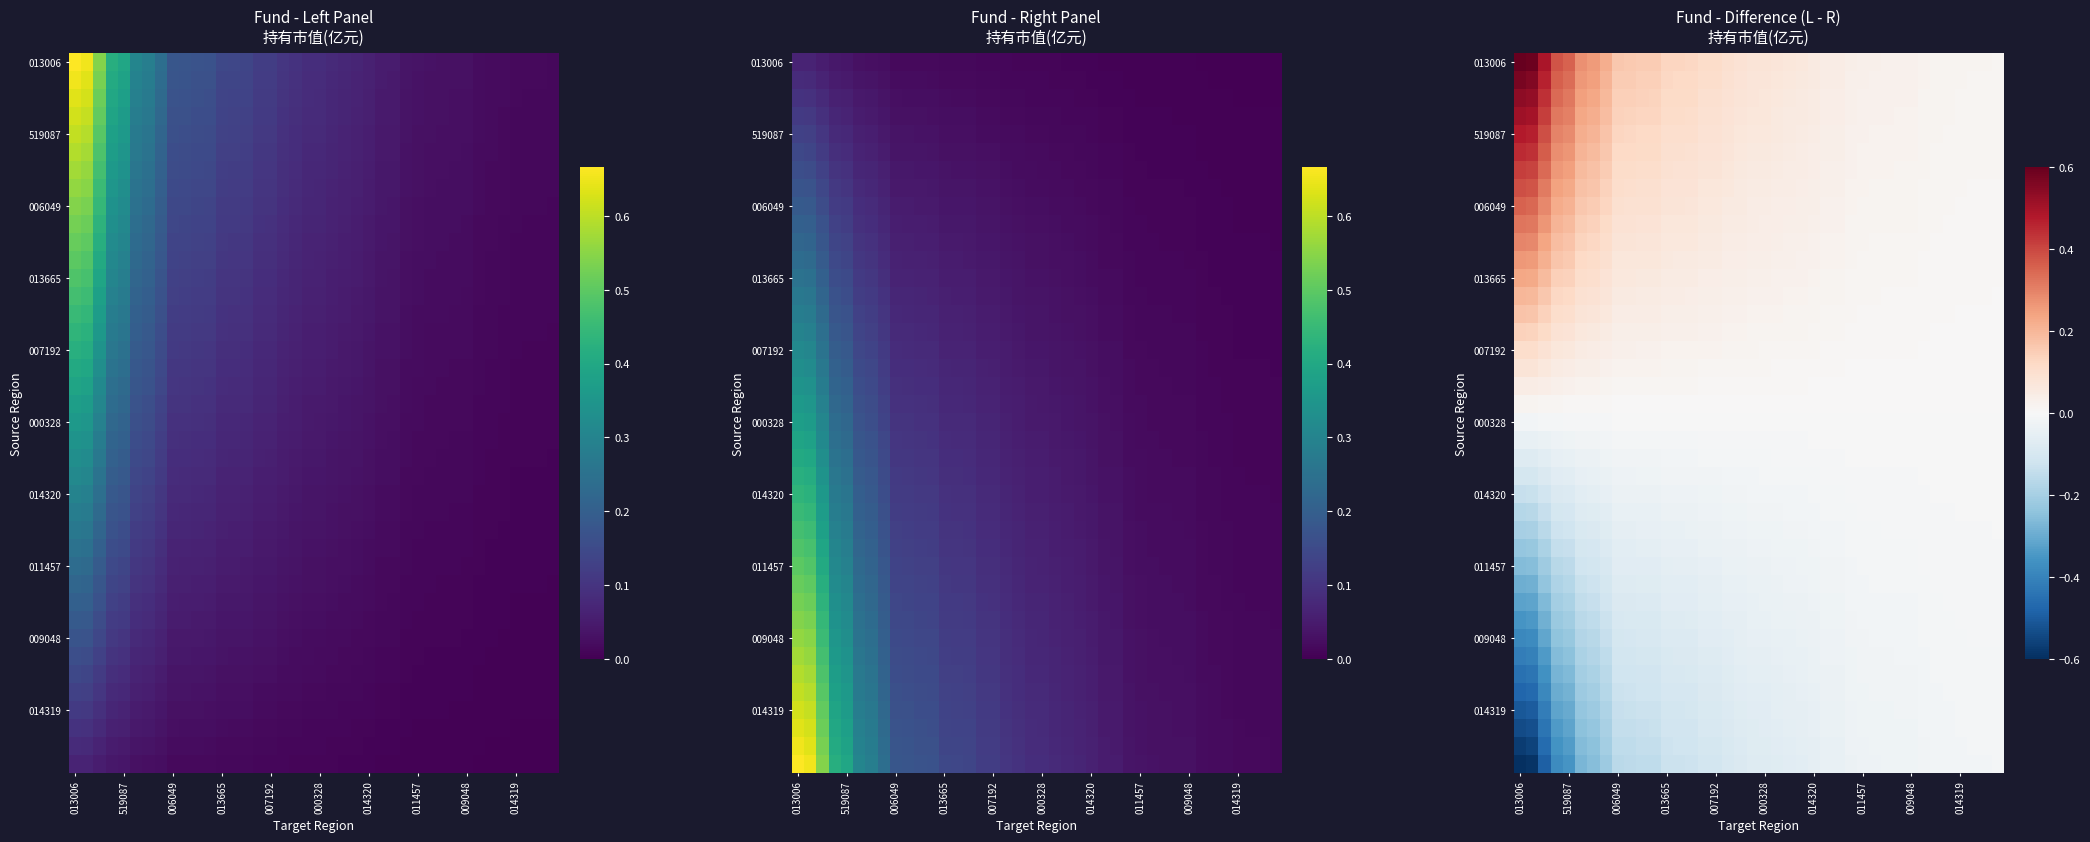

Which category has the lowest value across all series?

013006